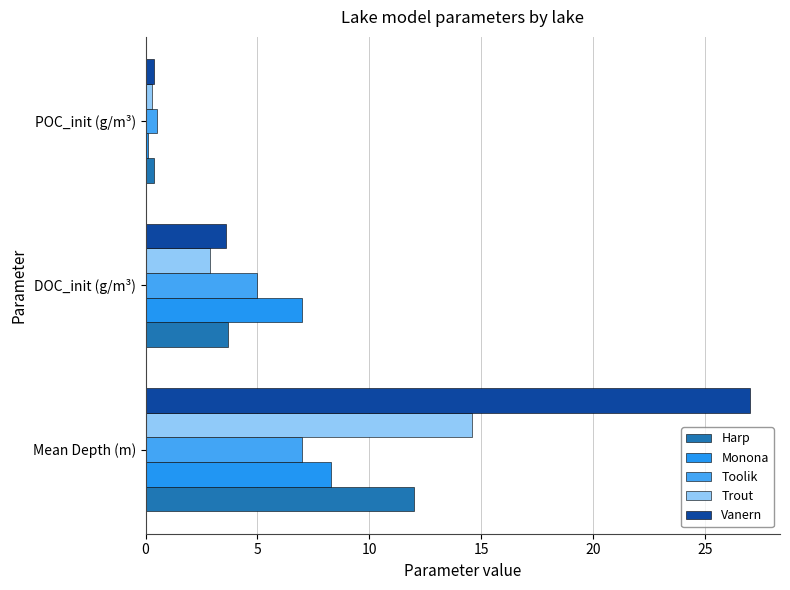

List the series in order of their peak value, lowest first.

Toolik, Monona, Harp, Trout, Vanern